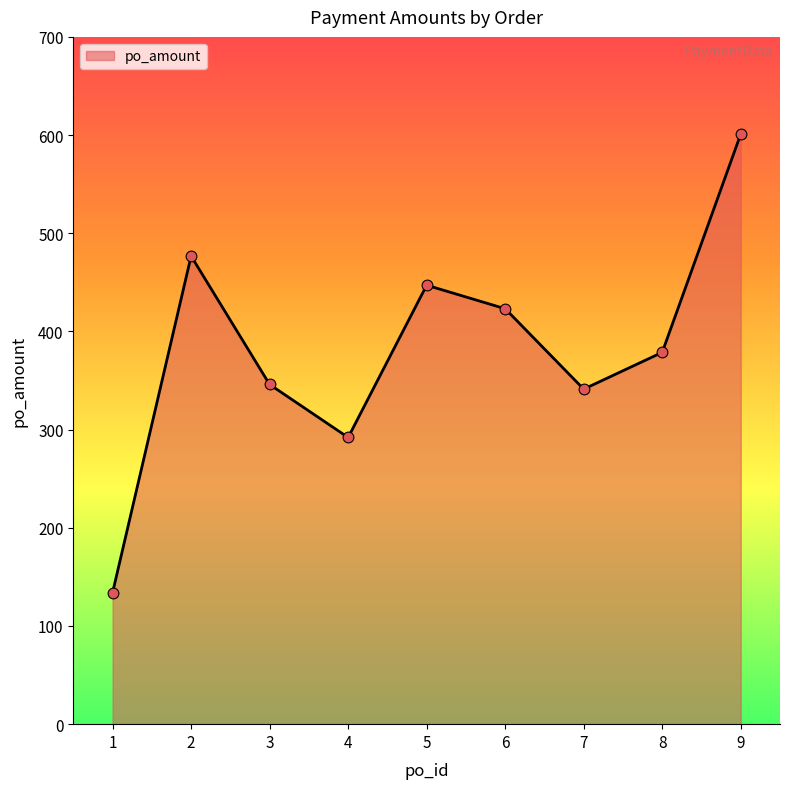

Between 2 and 9, which is larger?

9